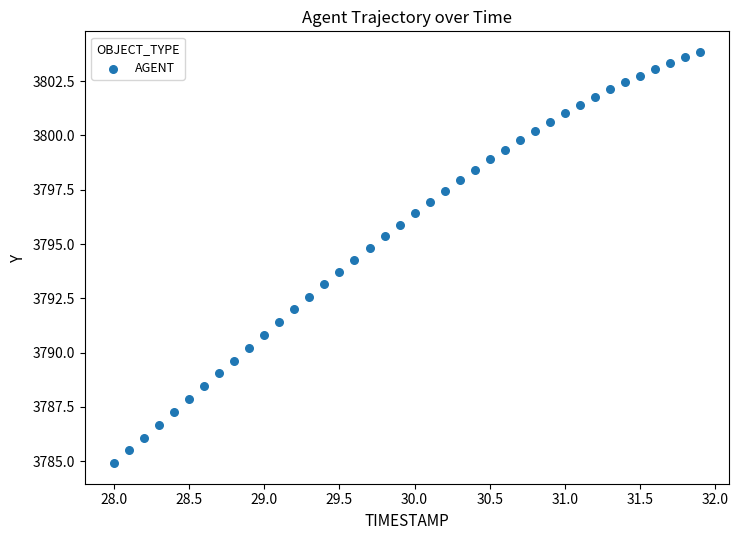

What is the range of Y values (max minus min)?

18.9